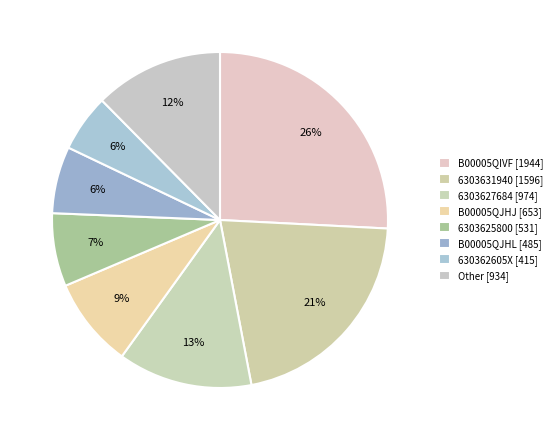

How many segments does this pie chart have?

8